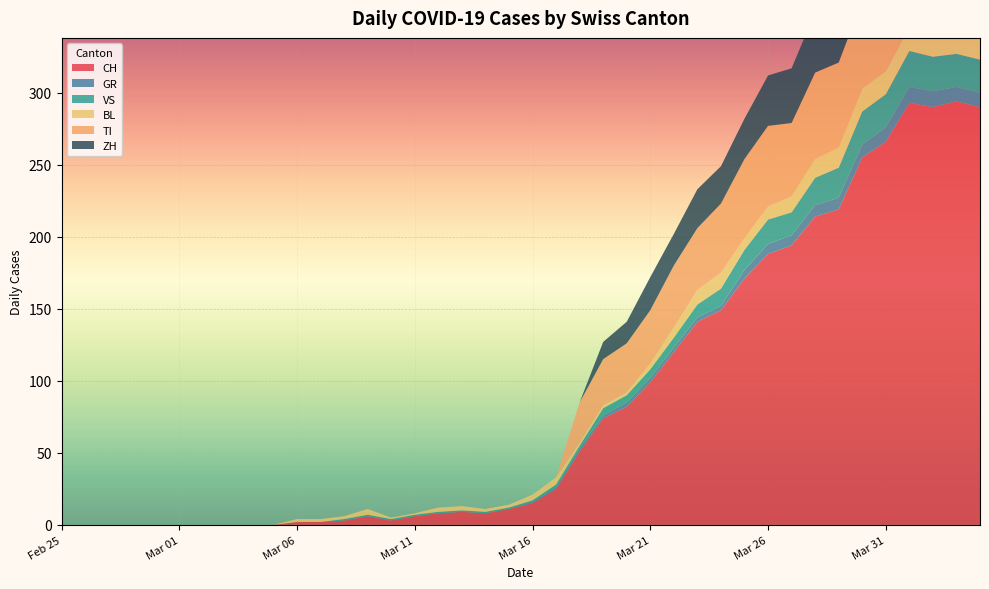

Reading right to left, list all the values displayed in this chart.

CH: 2020-04-04=290	2020-04-03=294	2020-04-02=290	2020-04-01=293	2020-03-31=266	2020-03-30=255	2020-03-29=219	2020-03-28=214	2020-03-27=194	2020-03-26=188	2020-03-25=171	2020-03-24=149	2020-03-23=141	2020-03-22=120	2020-03-21=99	2020-03-20=82	2020-03-19=74	2020-03-18=51	2020-03-17=25	2020-03-16=15	2020-03-15=11	2020-03-14=8	2020-03-13=9	2020-03-12=8	2020-03-11=6	2020-03-10=3	2020-03-09=6	2020-03-08=3	2020-03-07=2	2020-03-06=2	2020-03-05=0	2020-03-04=0	2020-03-03=0	2020-03-02=0	2020-03-01=0	2020-02-29=0	2020-02-28=0	2020-02-27=0	2020-02-26=0	2020-02-25=0
GR: 2020-04-04=10	2020-04-03=10	2020-04-02=11	2020-04-01=11	2020-03-31=10	2020-03-30=9	2020-03-29=8	2020-03-28=8	2020-03-27=7	2020-03-26=7	2020-03-25=6	2020-03-24=3	2020-03-23=3	2020-03-22=3	2020-03-21=3	2020-03-20=3	2020-03-19=2	2020-03-18=2	2020-03-17=1	2020-03-16=1	2020-03-15=0	2020-03-14=0	2020-03-13=0	2020-03-12=0	2020-03-11=0	2020-03-10=0	2020-03-09=0	2020-03-08=0	2020-03-07=0	2020-03-06=0	2020-03-05=0	2020-03-04=0	2020-03-03=0	2020-03-02=0	2020-03-01=0	2020-02-29=0	2020-02-28=0	2020-02-27=0	2020-02-26=0	2020-02-25=0
VS: 2020-04-04=23	2020-04-03=23	2020-04-02=24	2020-04-01=25	2020-03-31=23	2020-03-30=23	2020-03-29=21	2020-03-28=19	2020-03-27=16	2020-03-26=17	2020-03-25=14	2020-03-24=12	2020-03-23=9	2020-03-22=7	2020-03-21=6	2020-03-20=5	2020-03-19=5	2020-03-18=2	2020-03-17=2	2020-03-16=1	2020-03-15=1	2020-03-14=1	2020-03-13=1	2020-03-12=1	2020-03-11=1	2020-03-10=1	2020-03-09=1	2020-03-08=1	2020-03-07=0	2020-03-06=0	2020-03-05=0	2020-03-04=0	2020-03-03=0	2020-03-02=0	2020-03-01=0	2020-02-29=0	2020-02-28=0	2020-02-27=0	2020-02-26=0	2020-02-25=0
BL: 2020-04-04=17	2020-04-03=18	2020-04-02=18	2020-04-01=17	2020-03-31=16	2020-03-30=16	2020-03-29=14	2020-03-28=13	2020-03-27=11	2020-03-26=9	2020-03-25=8	2020-03-24=11	2020-03-23=10	2020-03-22=7	2020-03-21=4	2020-03-20=2	2020-03-19=2	2020-03-18=2	2020-03-17=5	2020-03-16=4	2020-03-15=2	2020-03-14=2	2020-03-13=3	2020-03-12=3	2020-03-11=1	2020-03-10=1	2020-03-09=4	2020-03-08=2	2020-03-07=2	2020-03-06=2	2020-03-05=0	2020-03-04=0	2020-03-03=0	2020-03-02=0	2020-03-01=0	2020-02-29=0	2020-02-28=0	2020-02-27=0	2020-02-26=0	2020-02-25=0
TI: 2020-04-04=67	2020-04-03=67	2020-04-02=73	2020-04-01=72	2020-03-31=67	2020-03-30=61	2020-03-29=59	2020-03-28=60	2020-03-27=51	2020-03-26=56	2020-03-25=55	2020-03-24=48	2020-03-23=43	2020-03-22=43	2020-03-21=37	2020-03-20=34	2020-03-19=32	2020-03-18=28	2020-03-17=0	2020-03-16=0	2020-03-15=0	2020-03-14=0	2020-03-13=0	2020-03-12=0	2020-03-11=0	2020-03-10=0	2020-03-09=0	2020-03-08=0	2020-03-07=0	2020-03-06=0	2020-03-05=0	2020-03-04=0	2020-03-03=0	2020-03-02=0	2020-03-01=0	2020-02-29=0	2020-02-28=0	2020-02-27=0	2020-02-26=0	2020-02-25=0
ZH: 2020-04-04=59	2020-04-03=57	2020-04-02=53	2020-04-01=54	2020-03-31=50	2020-03-30=46	2020-03-29=46	2020-03-28=42	2020-03-27=38	2020-03-26=35	2020-03-25=28	2020-03-24=26	2020-03-23=27	2020-03-22=22	2020-03-21=23	2020-03-20=15	2020-03-19=12	2020-03-18=0	2020-03-17=0	2020-03-16=0	2020-03-15=0	2020-03-14=0	2020-03-13=0	2020-03-12=0	2020-03-11=0	2020-03-10=0	2020-03-09=0	2020-03-08=0	2020-03-07=0	2020-03-06=0	2020-03-05=0	2020-03-04=0	2020-03-03=0	2020-03-02=0	2020-03-01=0	2020-02-29=0	2020-02-28=0	2020-02-27=0	2020-02-26=0	2020-02-25=0